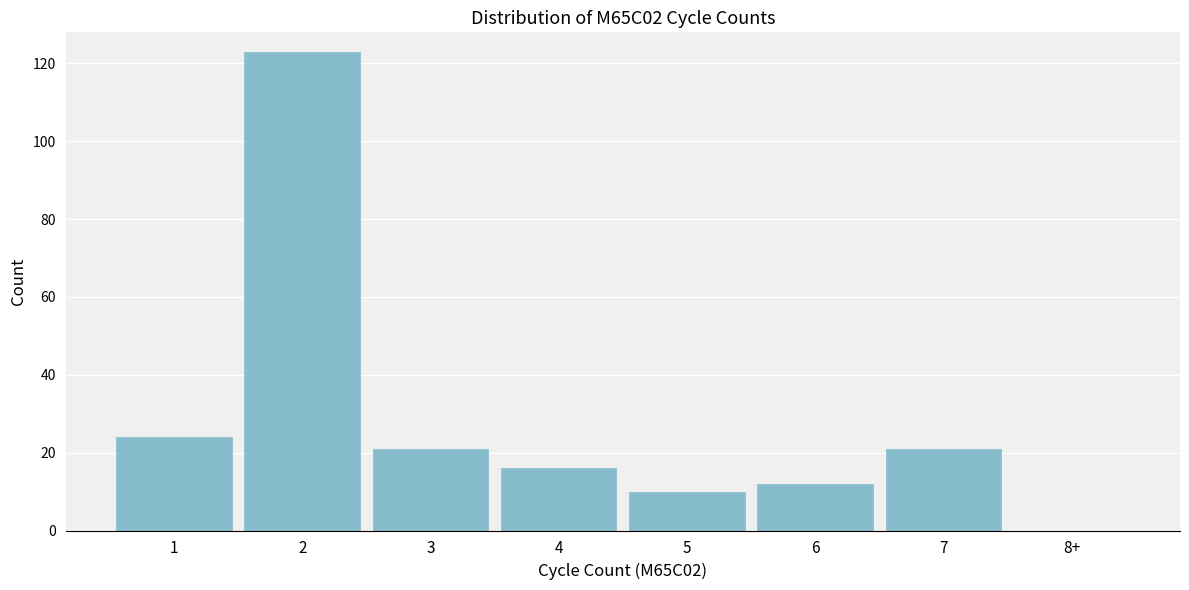

Reading left to right, transcribe all the data shown in this chart.

1=24	2=123	3=21	4=16	5=10	6=12	7=21	8+=0